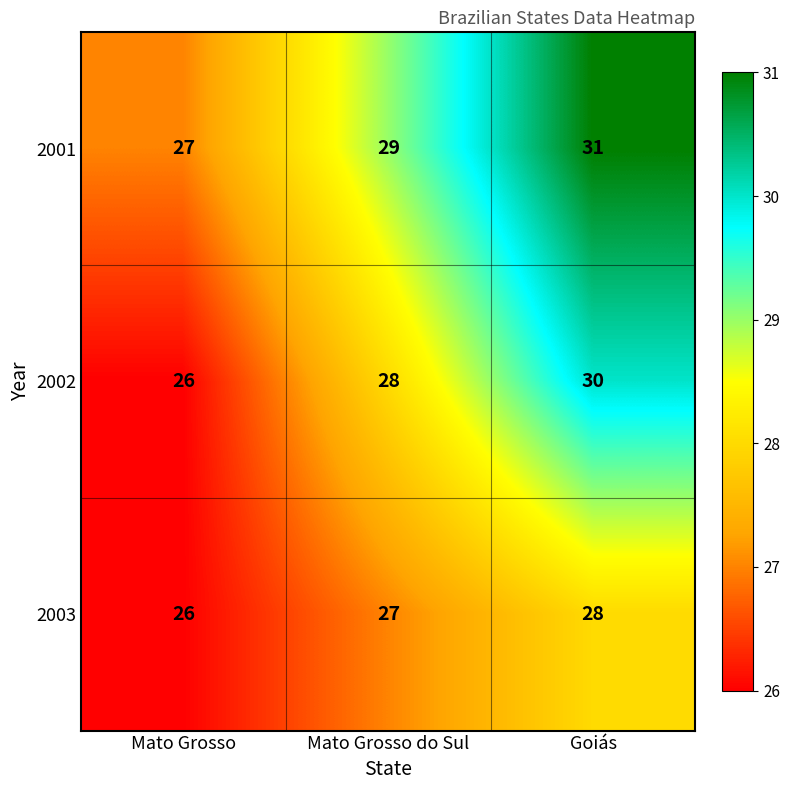

Reading left to right, transcribe all the data shown in this chart.

2001: Mato Grosso=27	Mato Grosso do Sul=29	Goiás=31
2002: Mato Grosso=26	Mato Grosso do Sul=28	Goiás=30
2003: Mato Grosso=26	Mato Grosso do Sul=27	Goiás=28